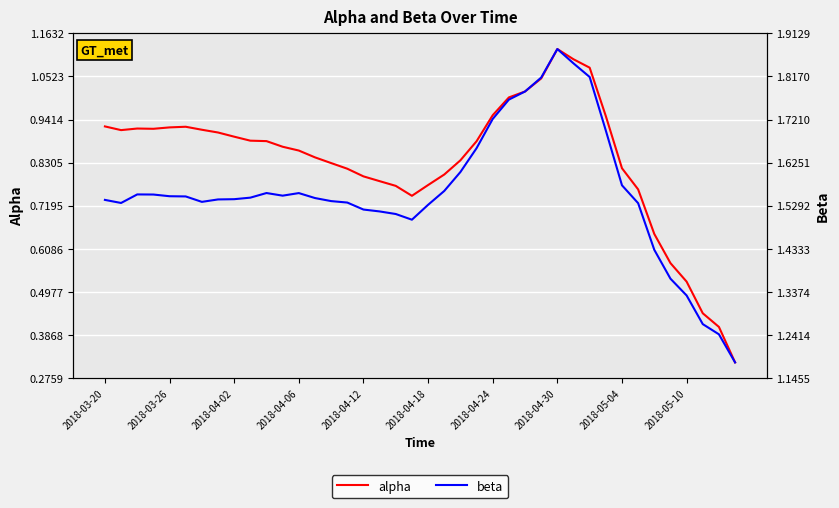

At how many categories does at least one series exceed 1?

40